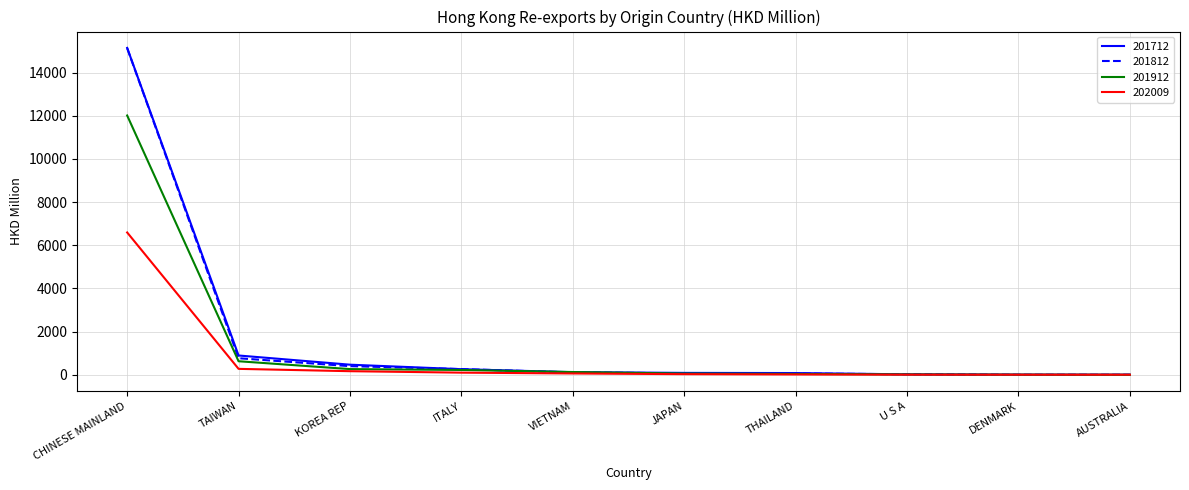

Is it true that 202009 equals 6593.1 at CHINESE MAINLAND?

True